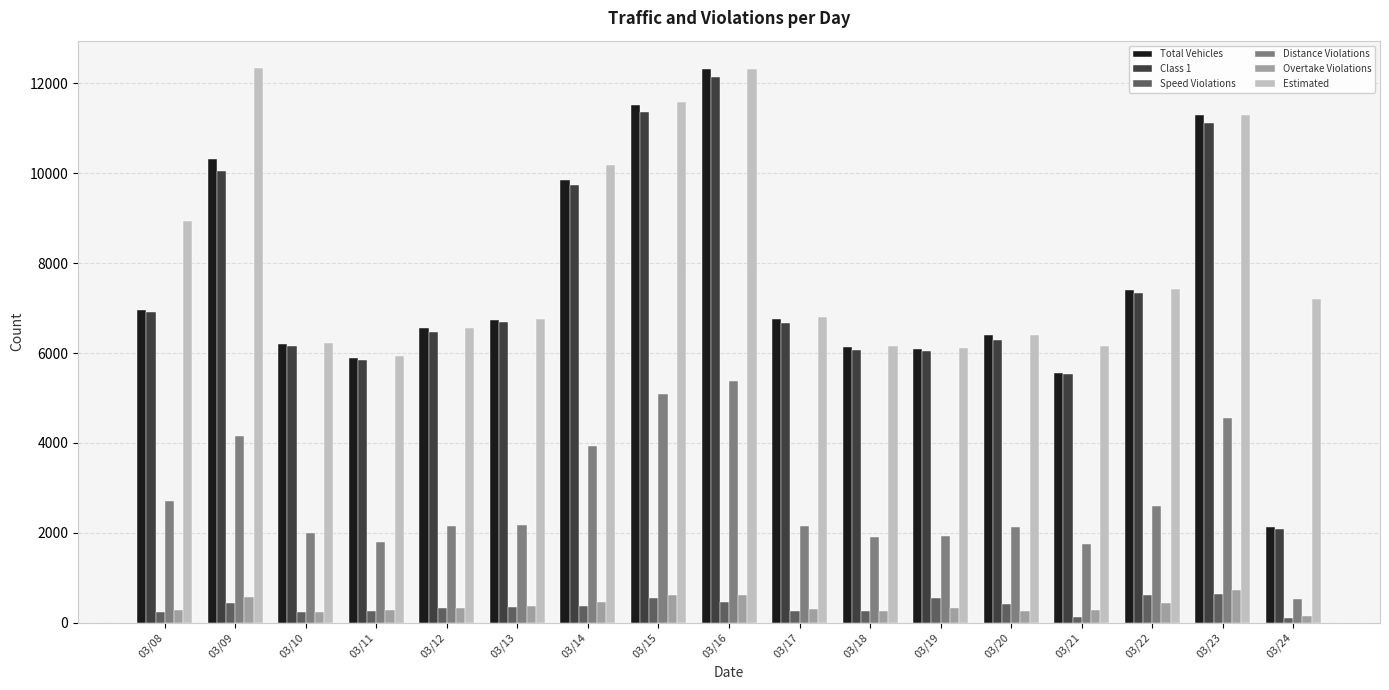

Which series has the widest spread of values?

Total Vehicles